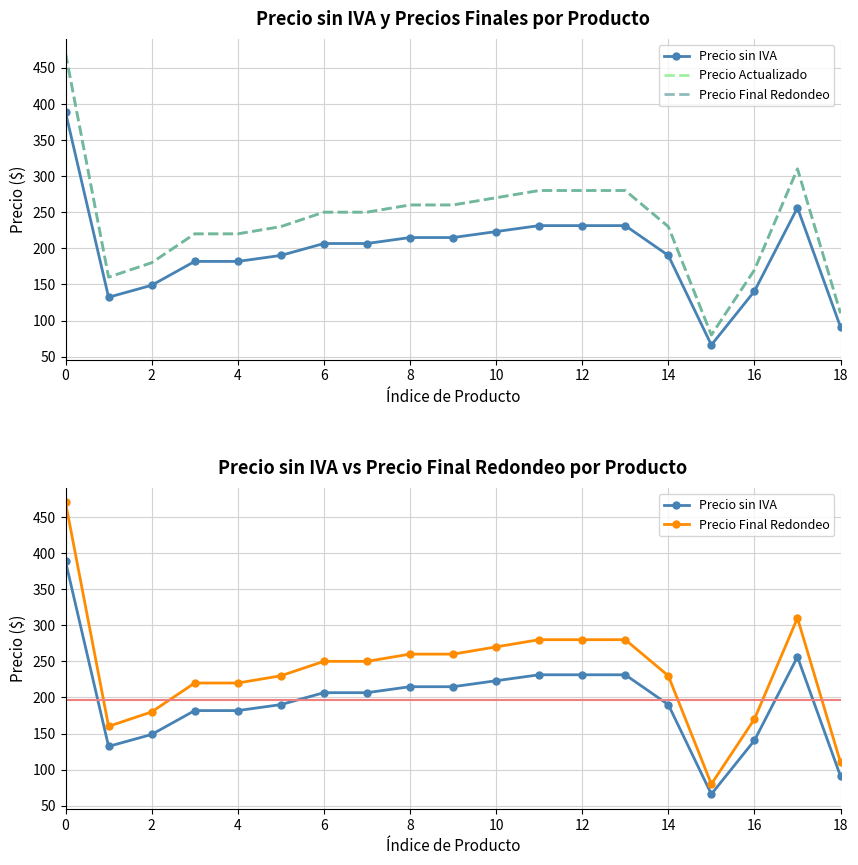

Between 8 and 18, which series saw the biggest shift?

Precio Actualizado